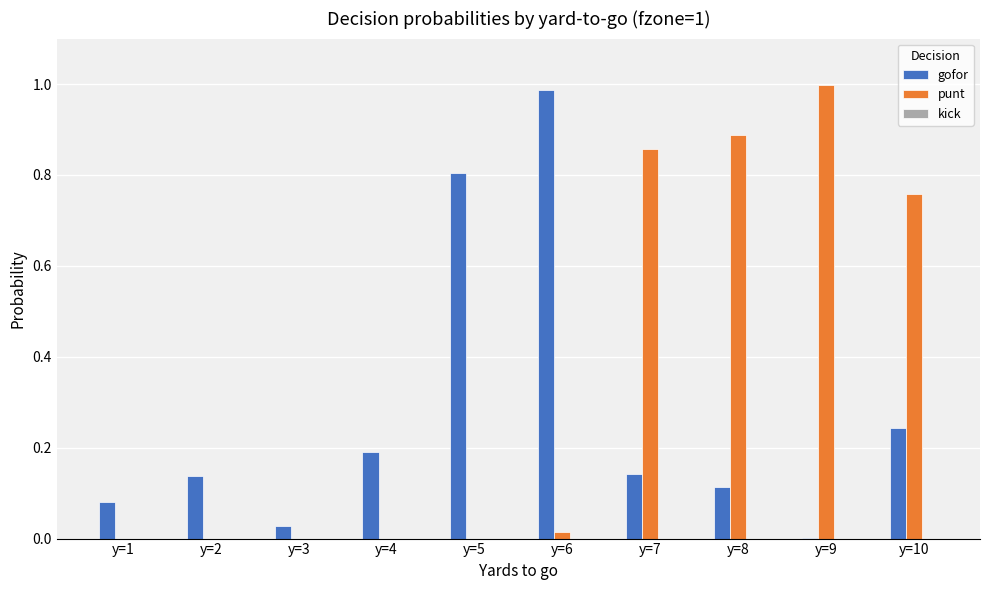

Is it true that gofor equals 1.1 at y=5?

False